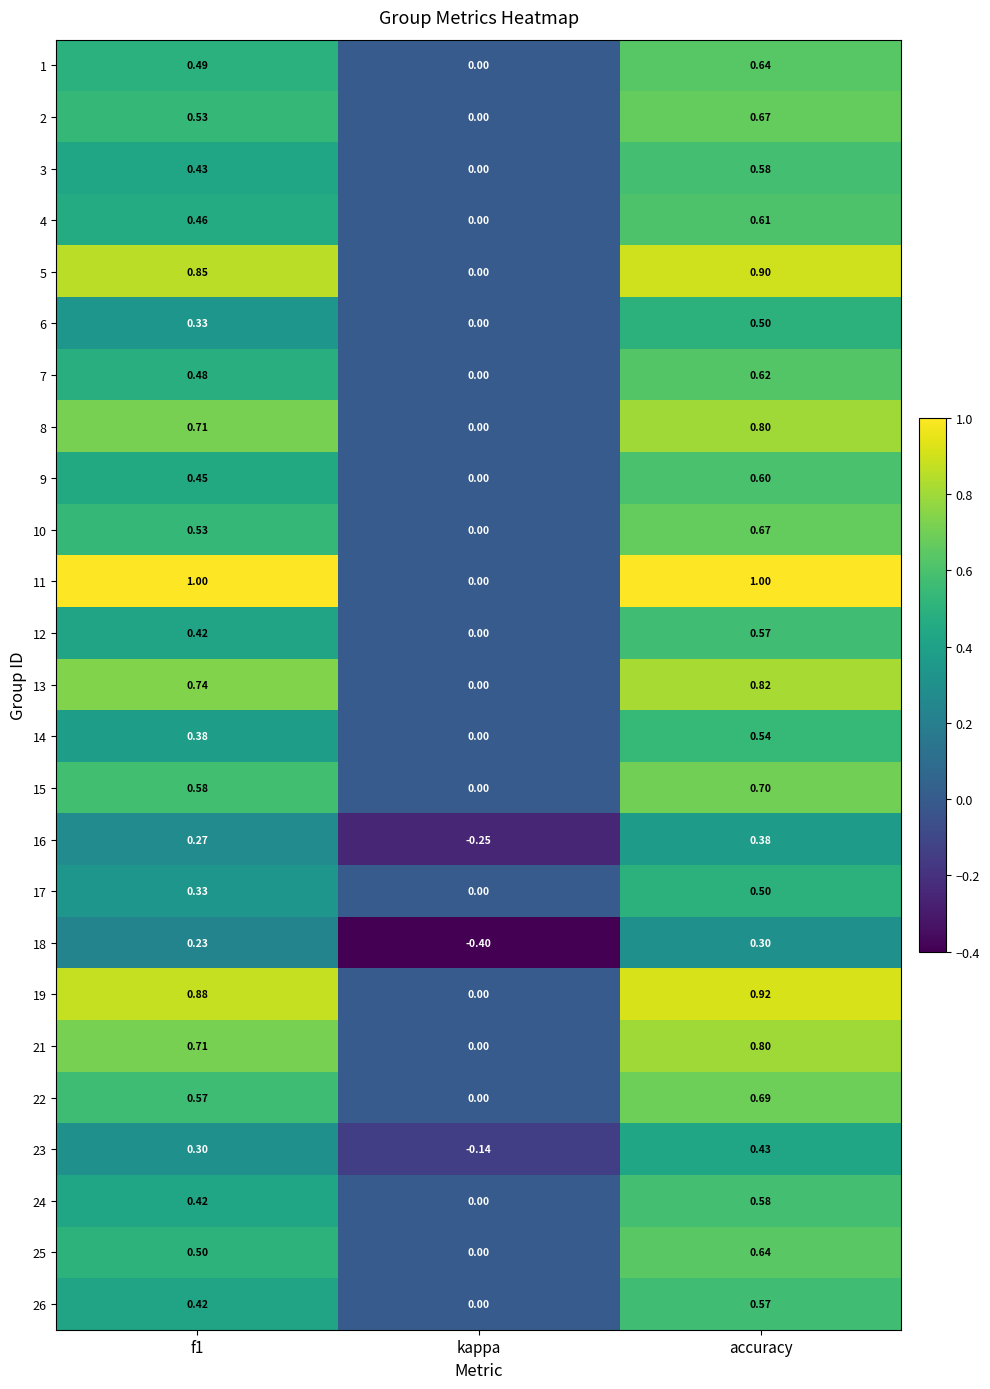

What is the spread (max minus min) of values at f1?

0.8